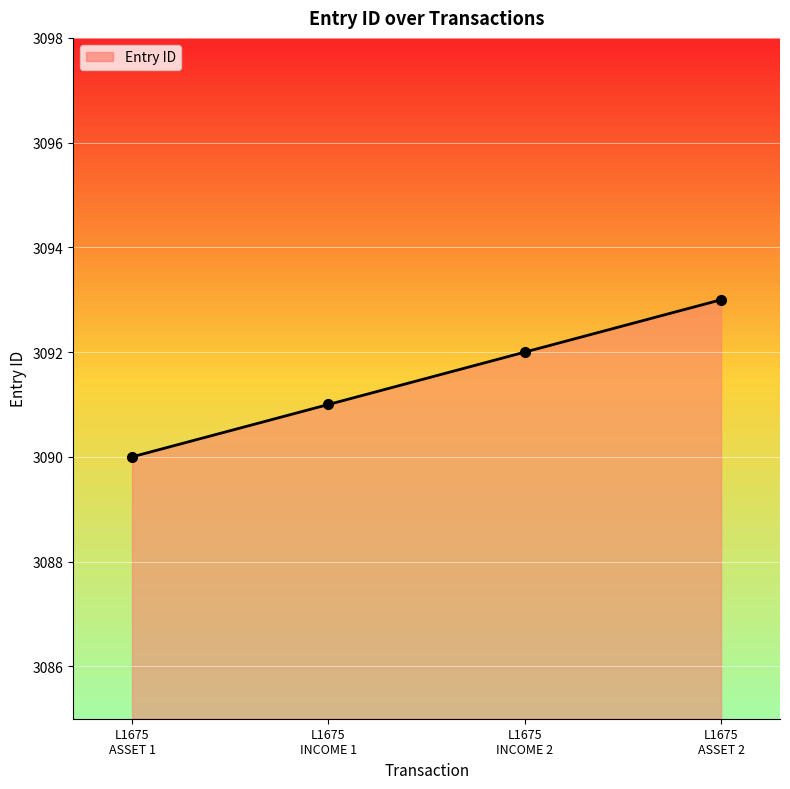

Reading left to right, extract all data points from this chart.

3090	3091	3092	3093